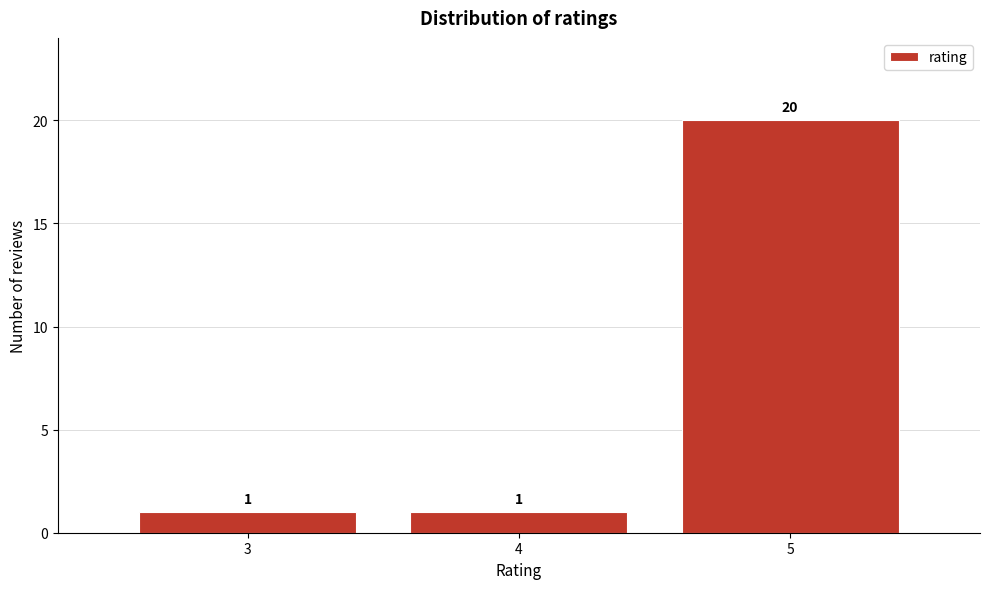

Over which range of the x-axis is the bar tallest?

4.5 to 5.5